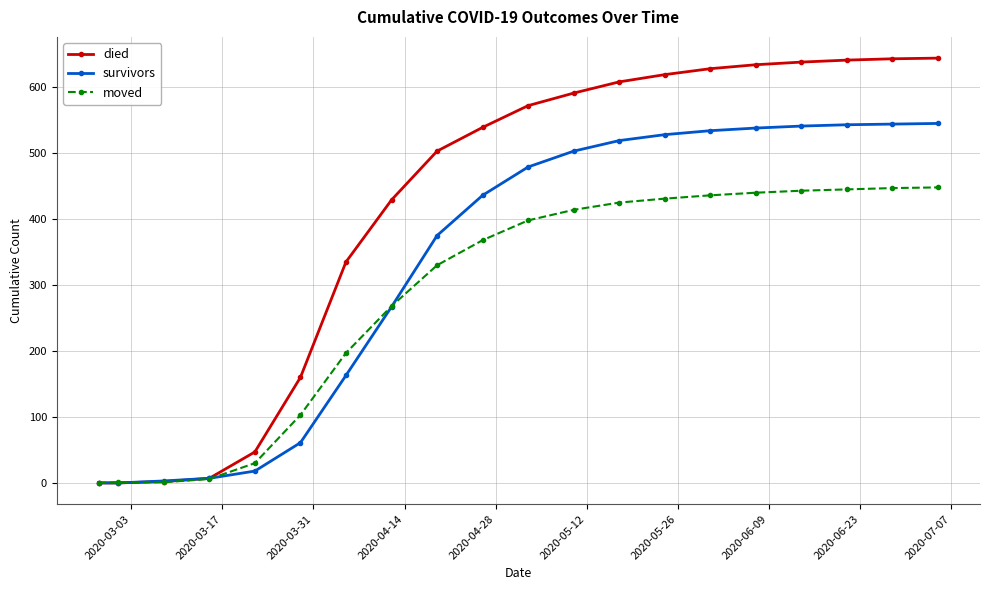

How many values in the moved series are below 398?

10